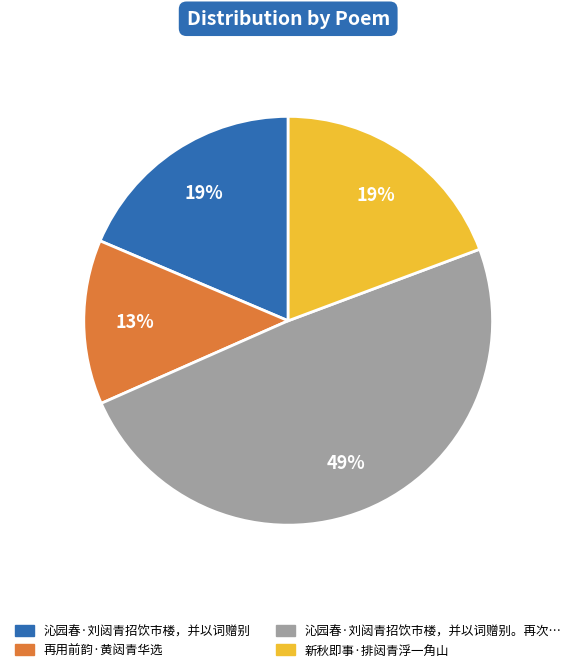

To the nearest percent, what is the difference between the largest and smallest slice percentages?

36%